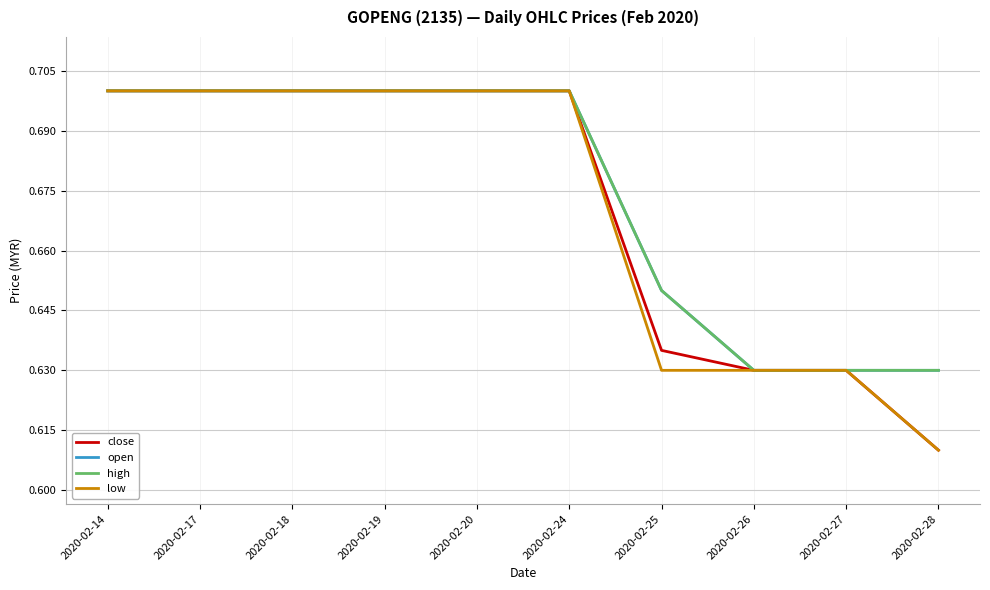

What is the maximum value for close?

0.7